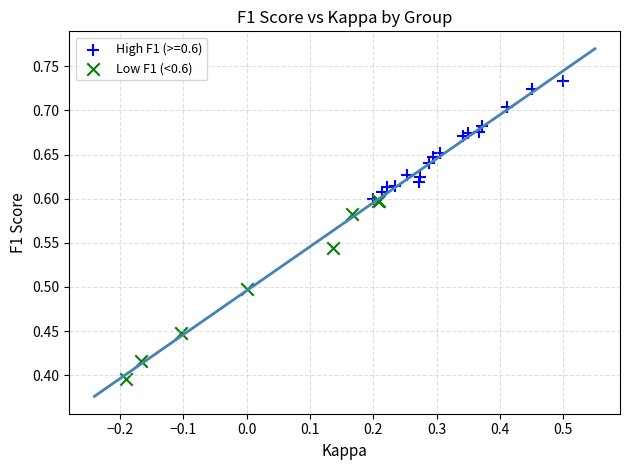

Which series contains the lowest Y value?

Low F1 (<0.6)